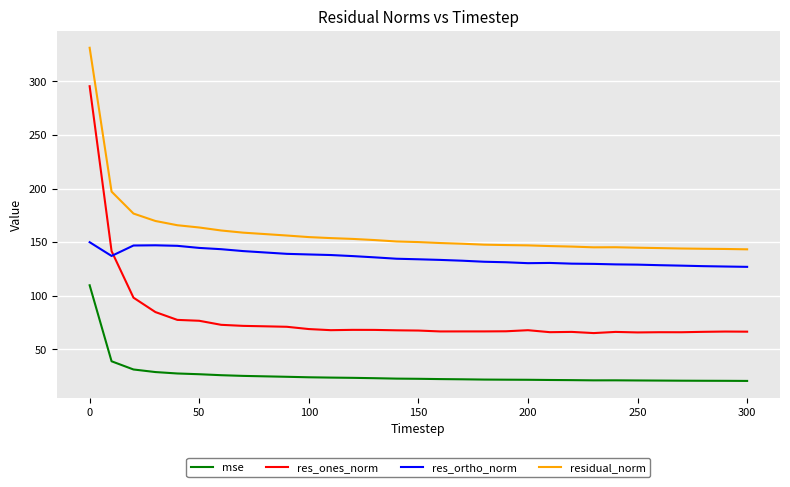

What is the lowest value of the mse series?

20.5